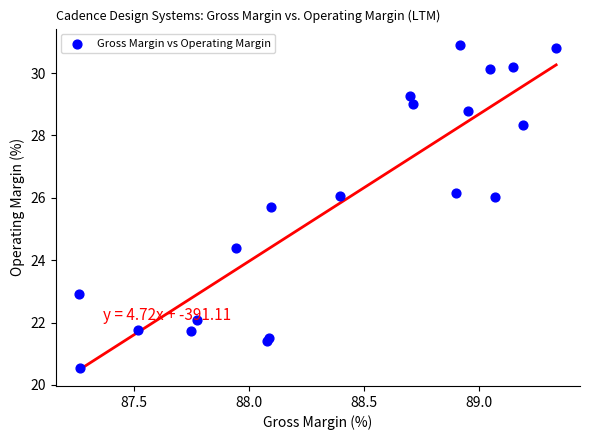

What Y value in the scatter plot is closest to 25?

24.4